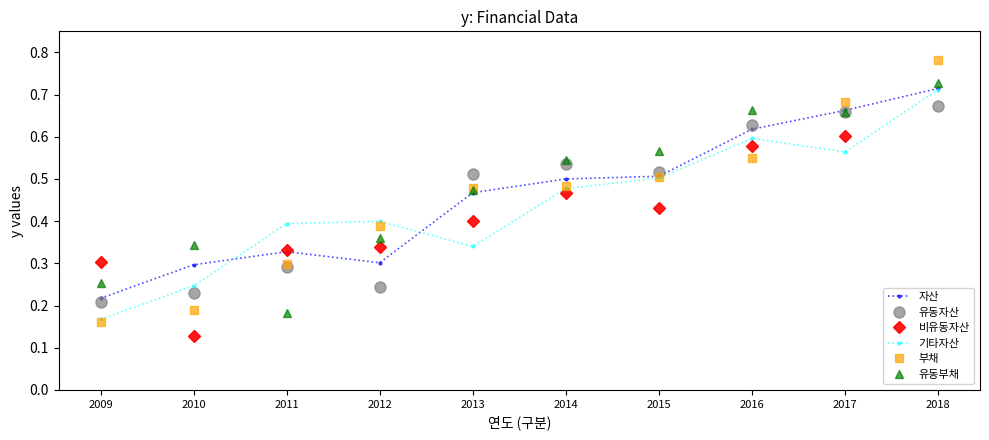

What is the sum of all 부채 values?

4.5